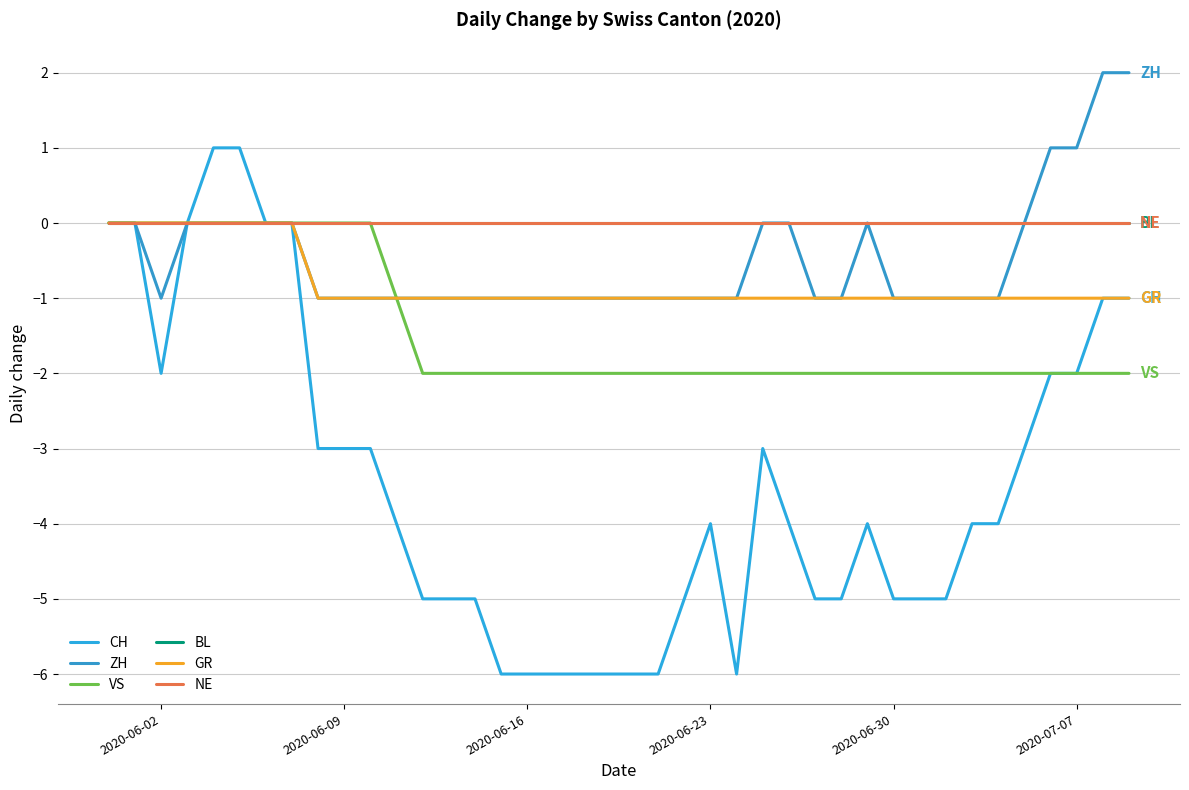

Does the chart display data point markers on the line(s)?

No